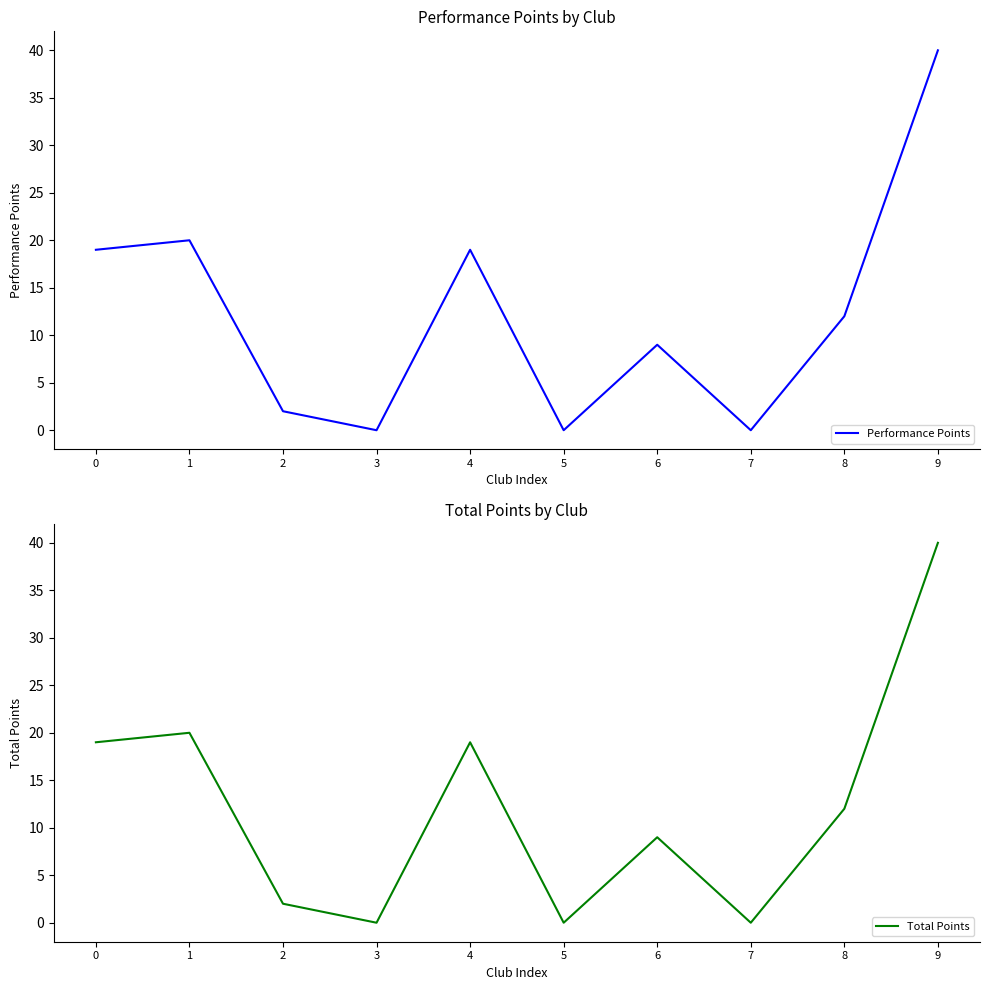

True or false: Performance Points has more than 2 points higher than both neighbors.

True